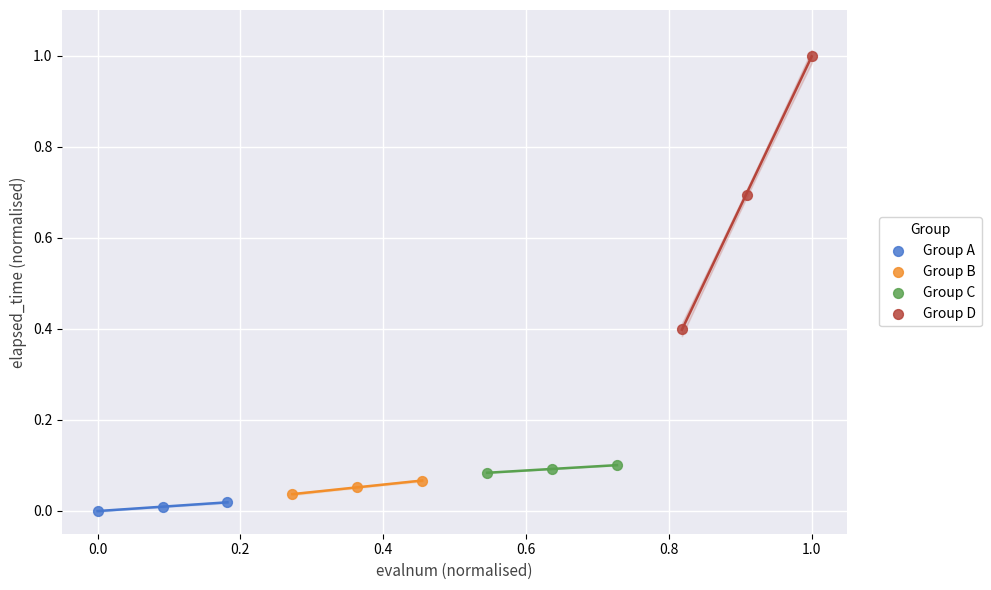

Which series contains the lowest Y value?

Group A